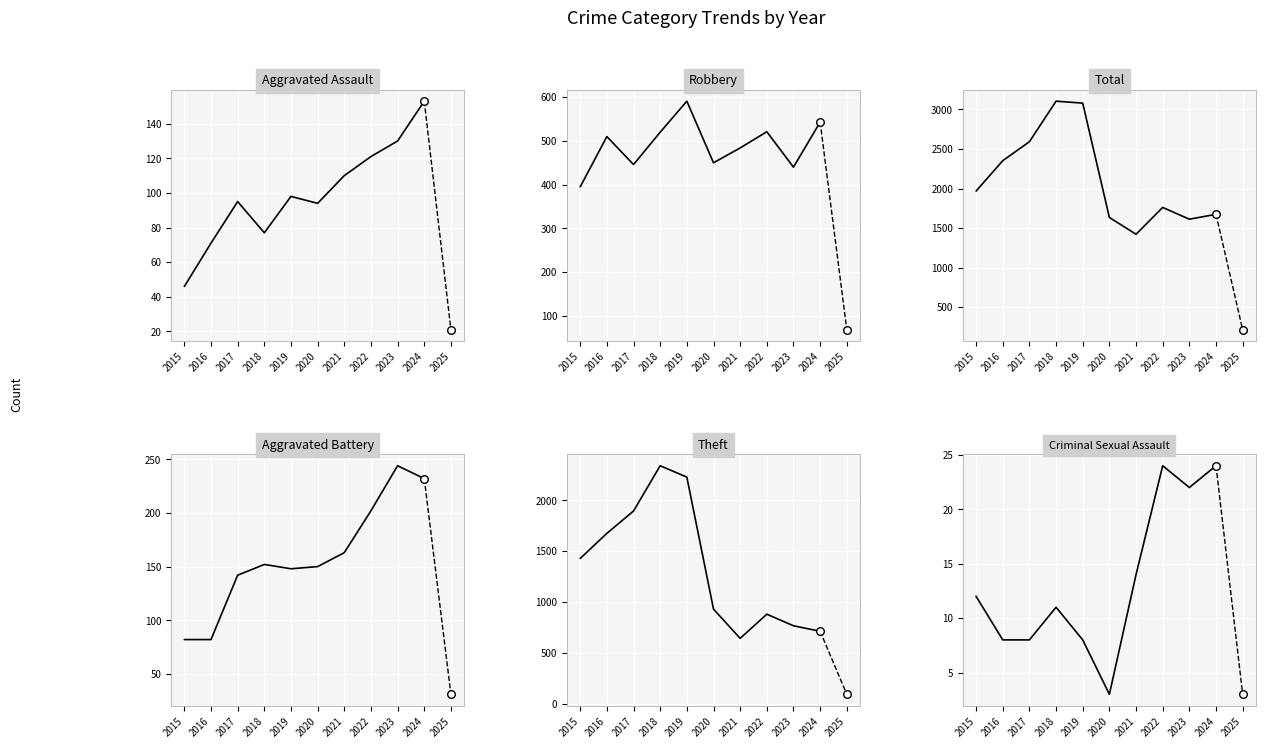

What are all the series names shown in the legend?

Aggravated Assault, Robbery, Total, Aggravated Battery, Theft, Criminal Sexual Assault